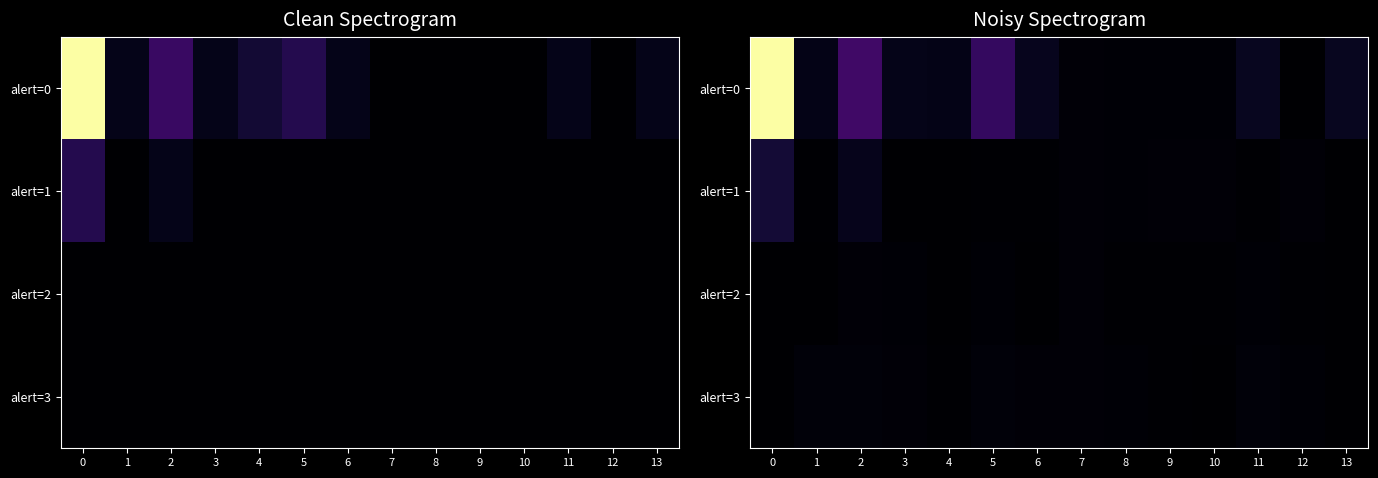

Which series has the widest spread of values?

row_0